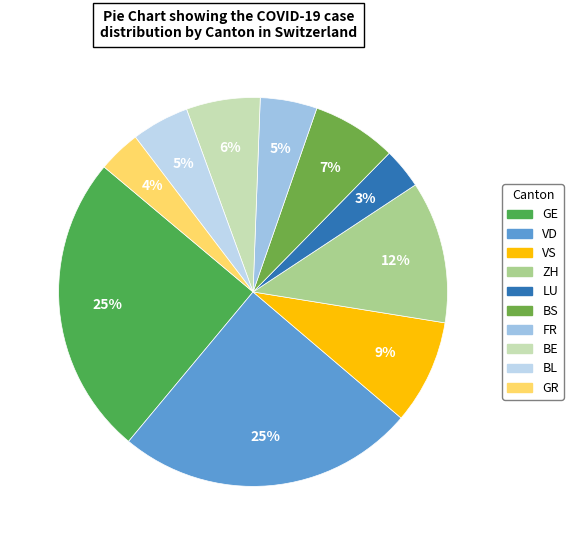

Which category has the biggest portion of the pie?

GE